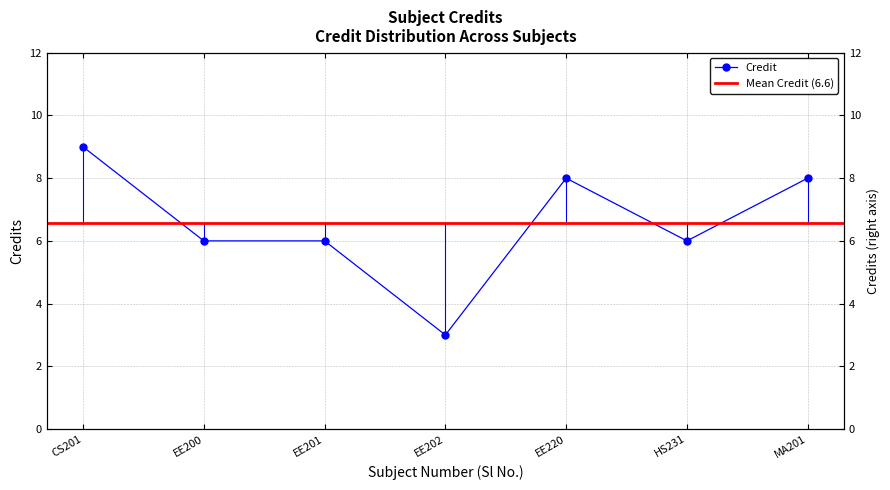

How many values are below 6?

1